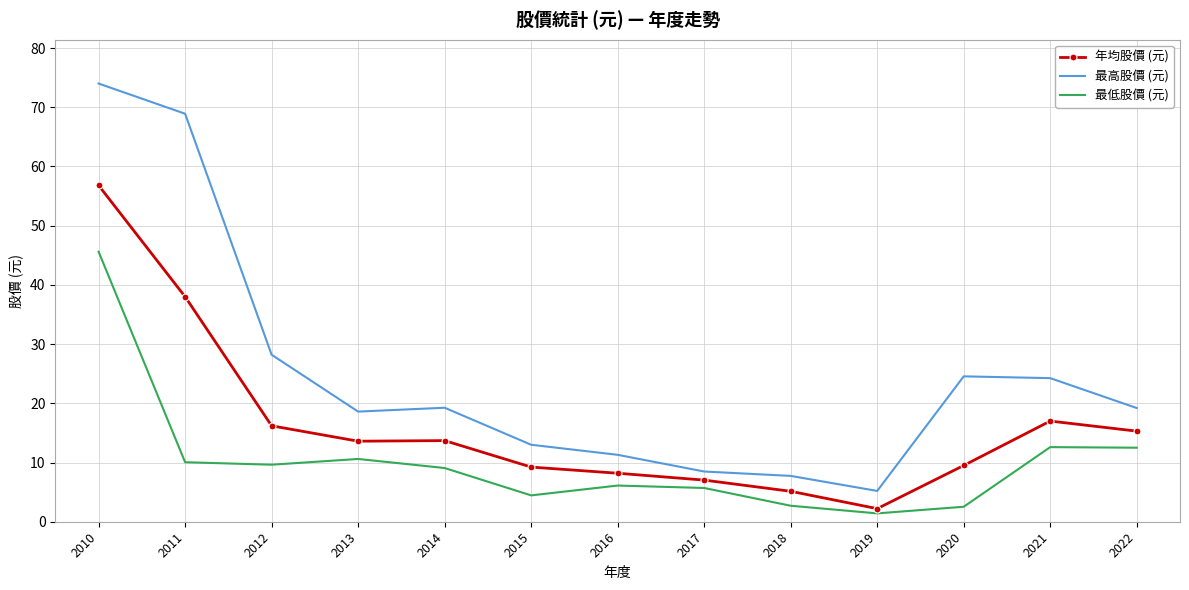

Which series changed the most between 2018 and 2021?

最高股價 (元)